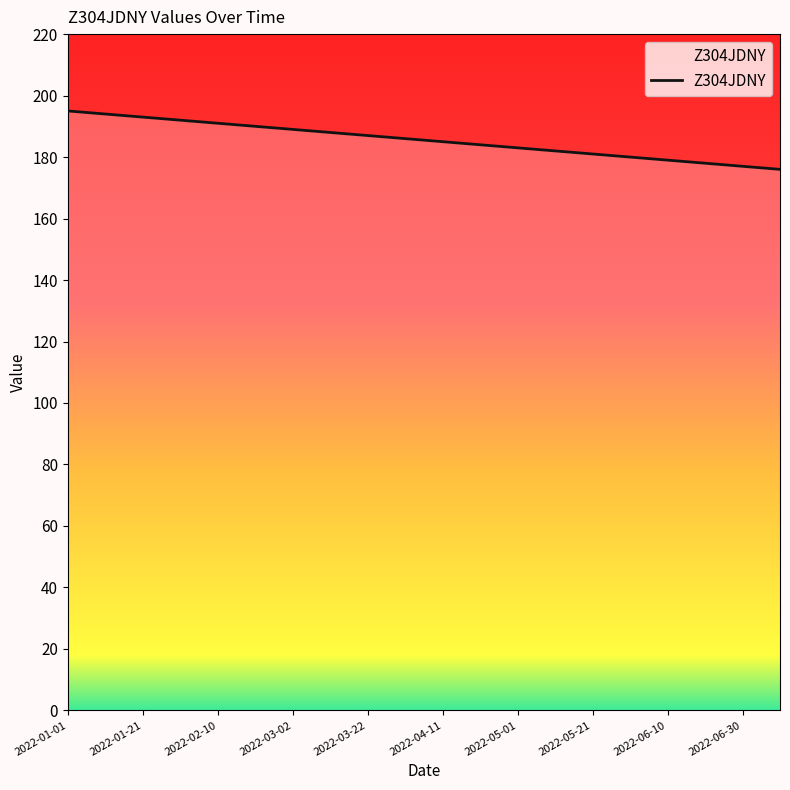

What is the difference between the maximum and second lowest values?

18